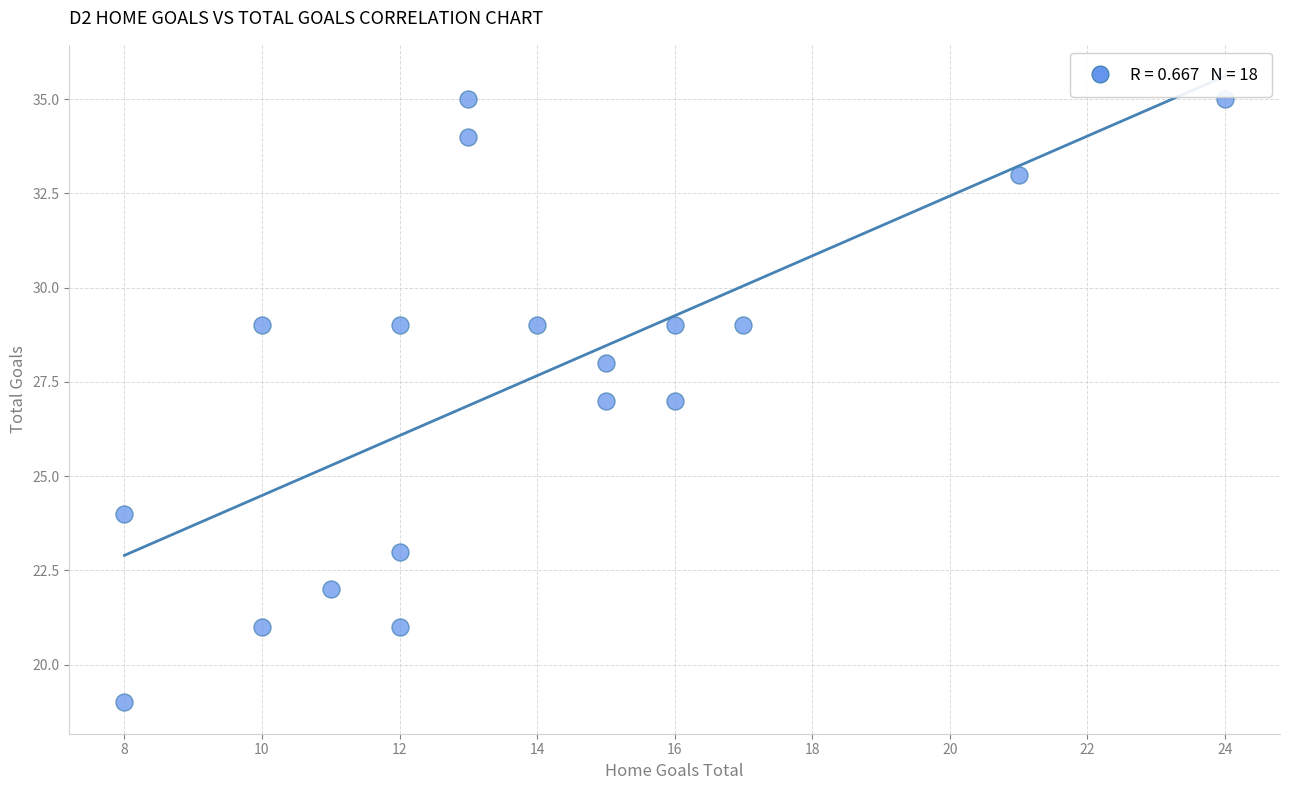

What is the range of X values (max minus min)?

16